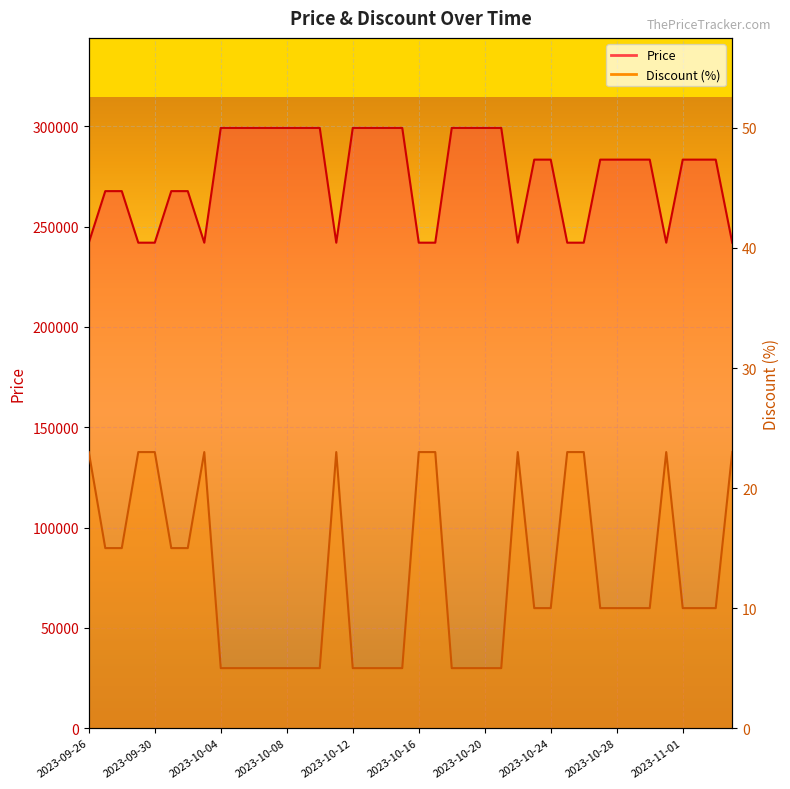

At which category does the chart reach its minimum across all series?

2023-10-04